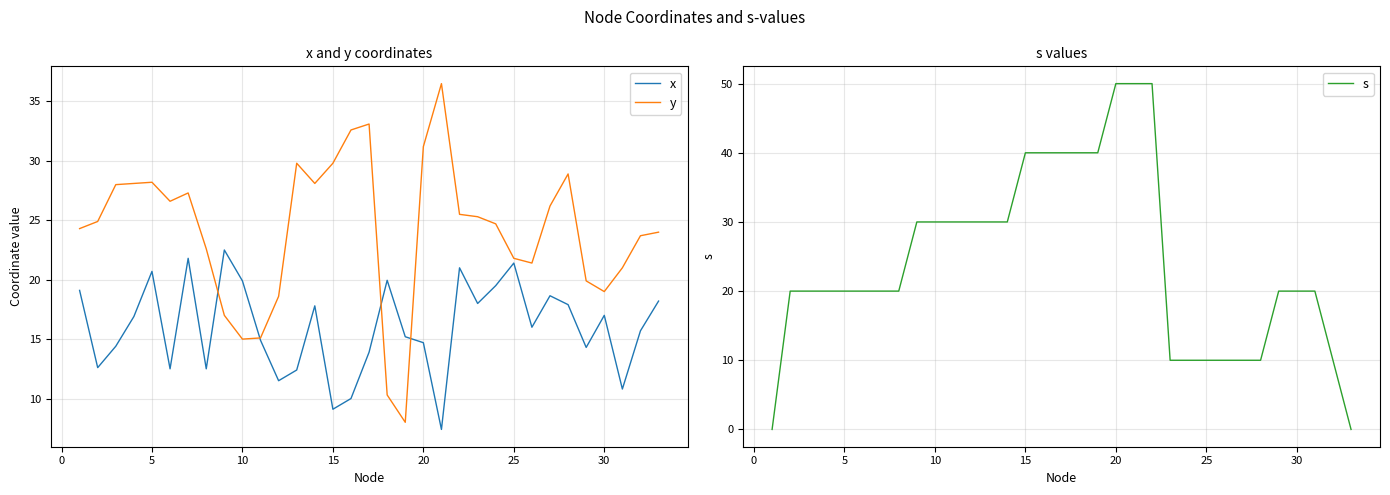

How many categories are shown in the chart?

33